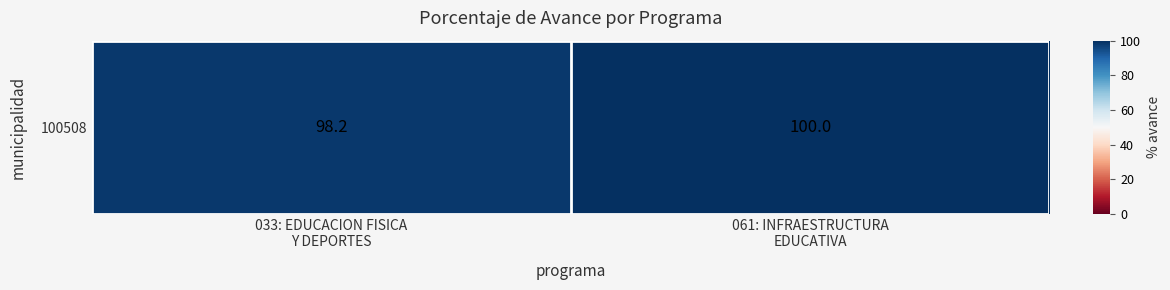

How many categories are shown in the chart?

2